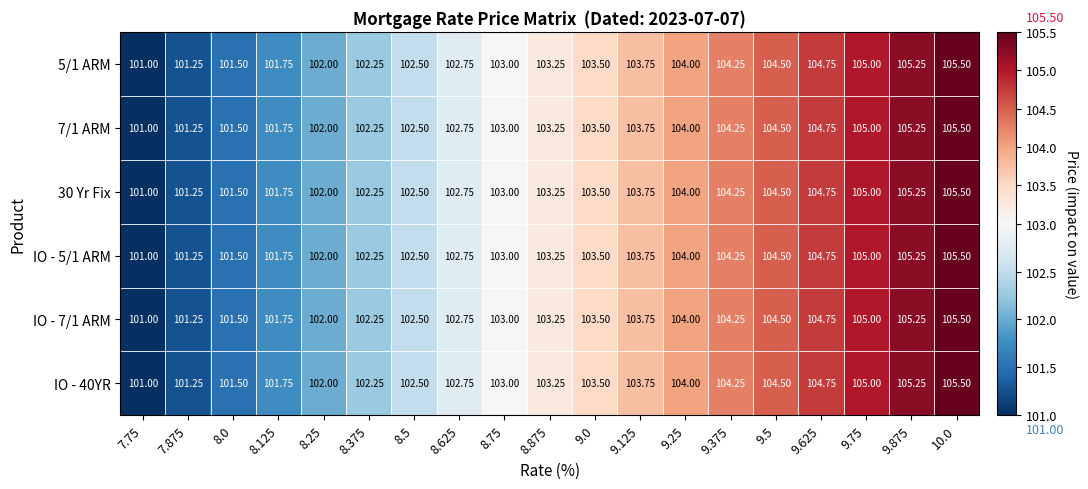

What is the minimum value shown in the chart?

101.0